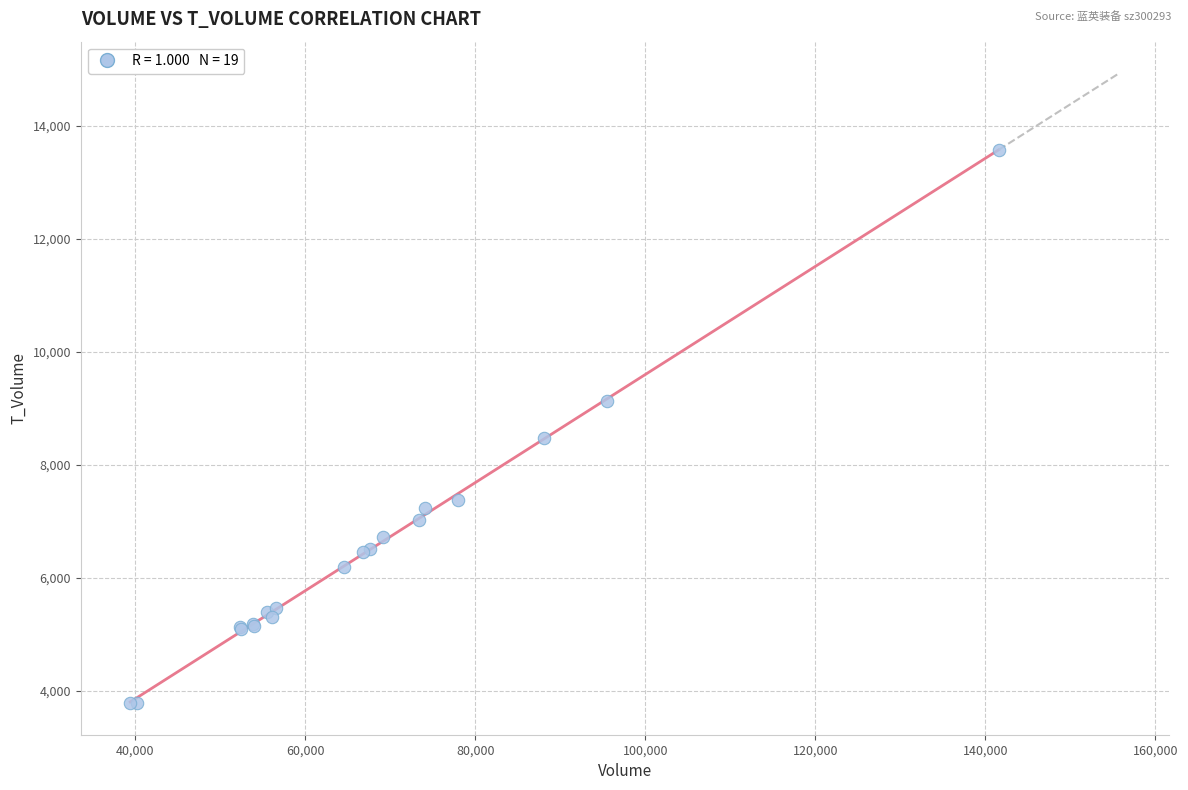

What Y value in the scatter plot is closest to 8677?

8481